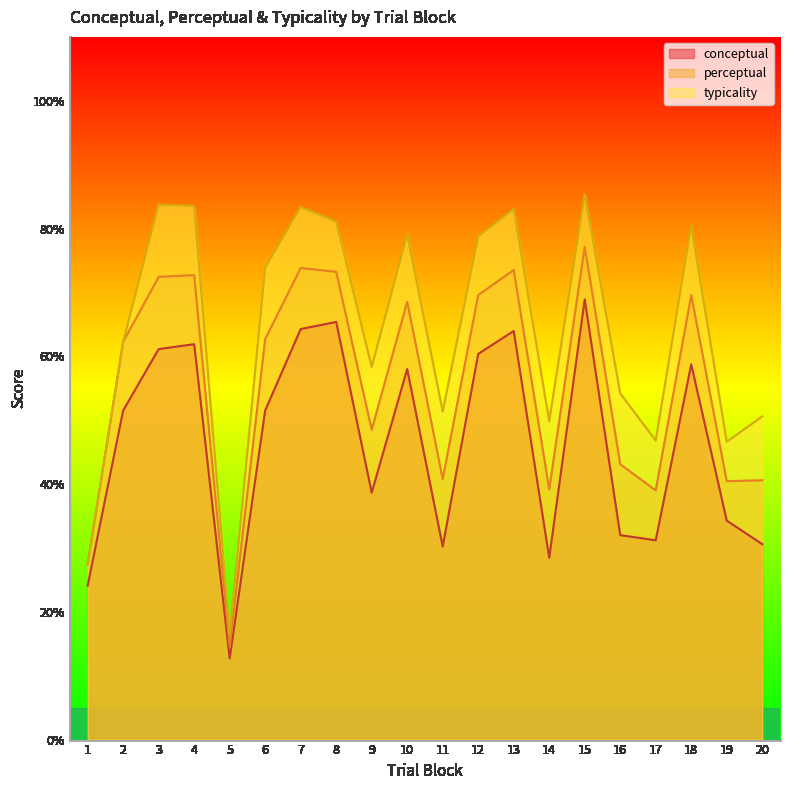

True or false: typicality has a value of 139.2 at 3.

False